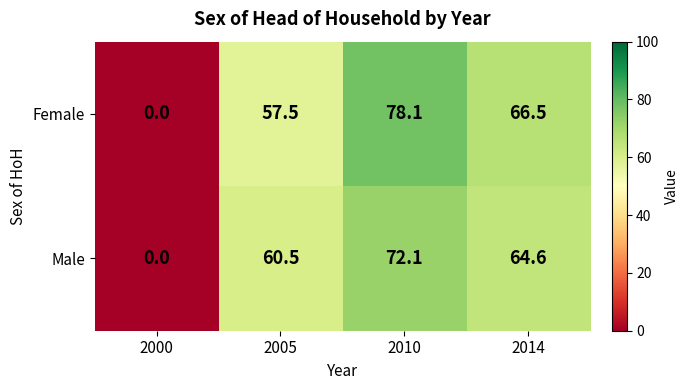

Which series has the largest range (max minus min)?

Female